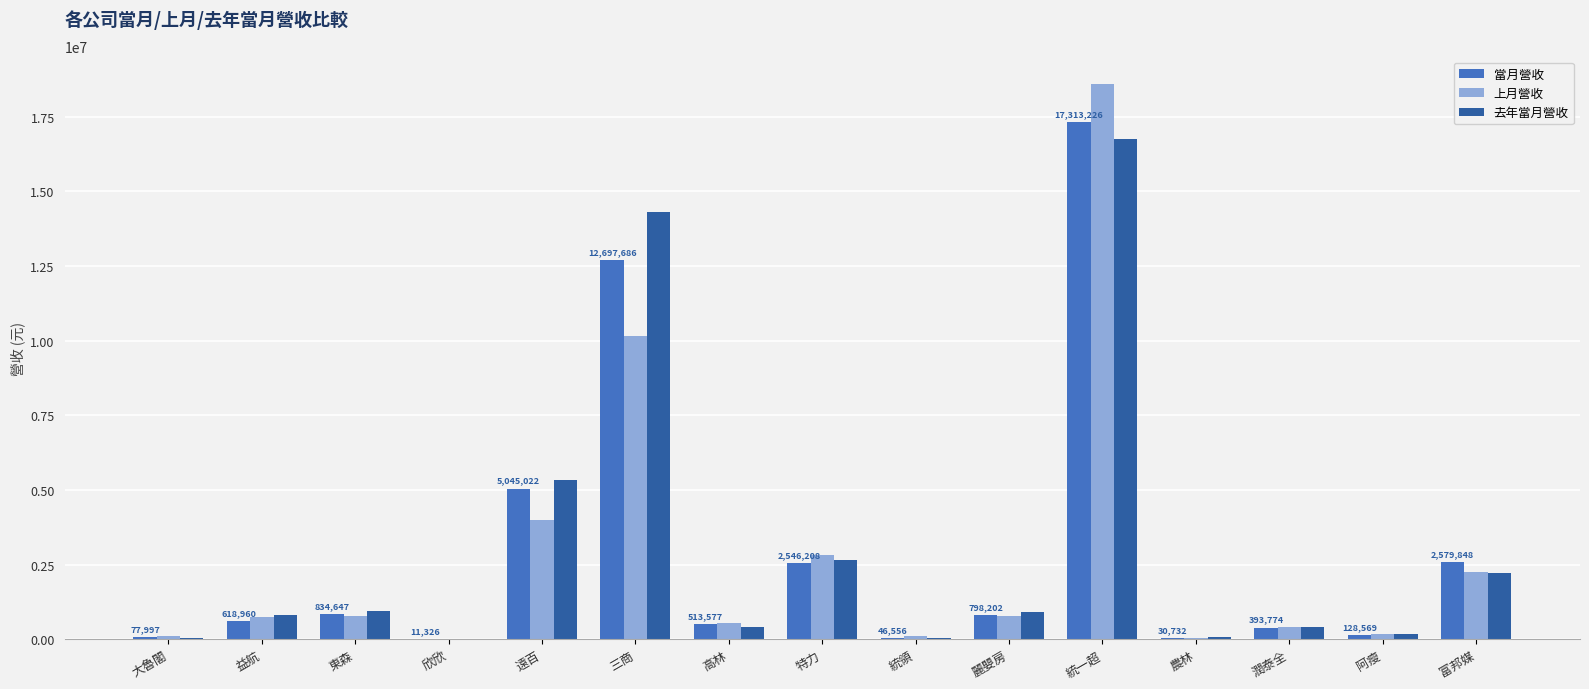

Which label corresponds to the largest value in the chart?

統一超